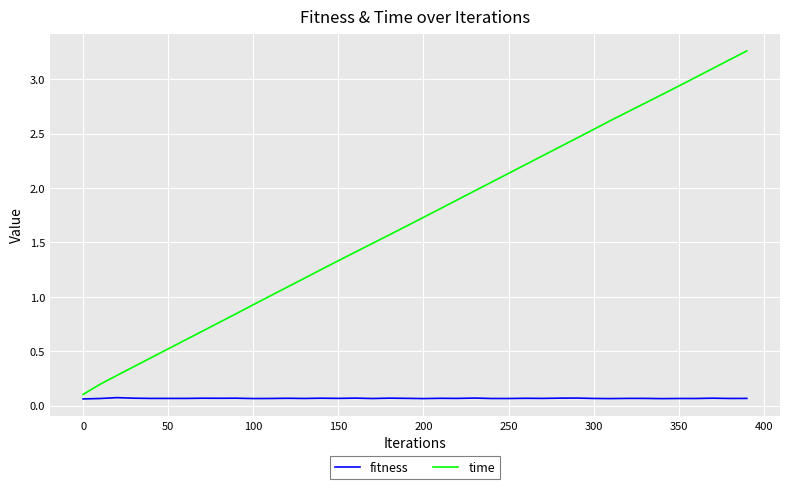

Rank the series by their maximum value, from lowest to highest.

fitness, time